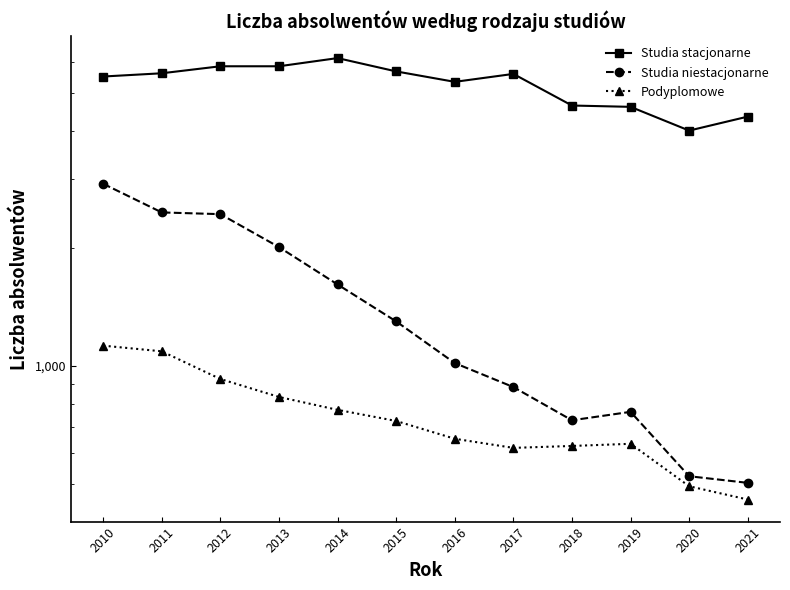

What is the value of the Podyplomowe point at the 8th from the left?

618